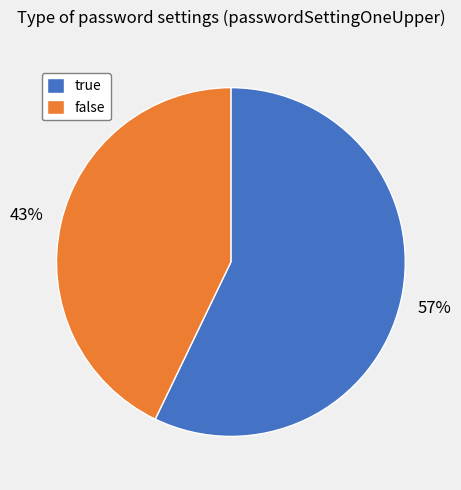

Which slice represents more than half of the pie?

true